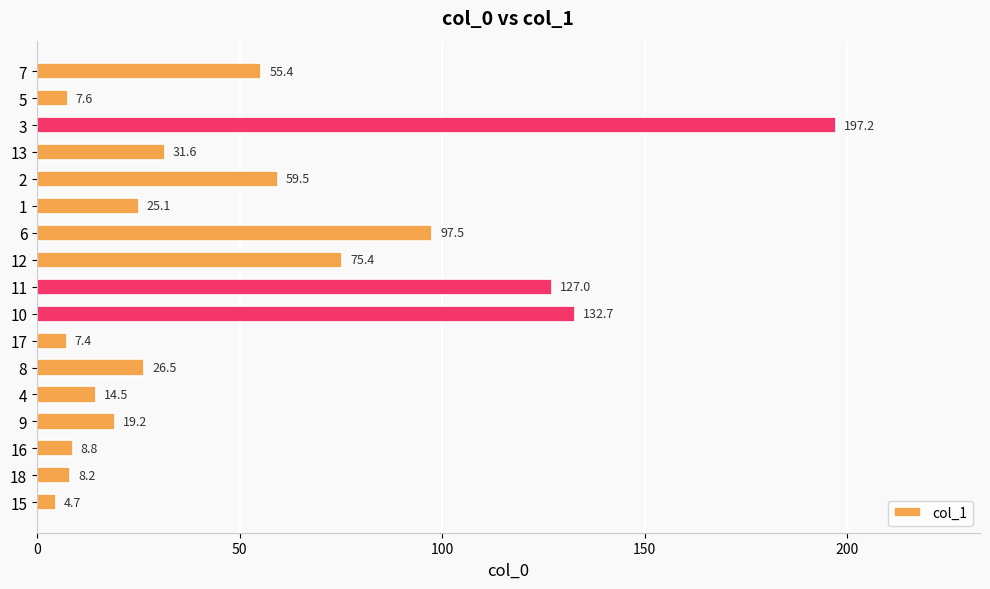

How many distinct data groups are displayed?

1